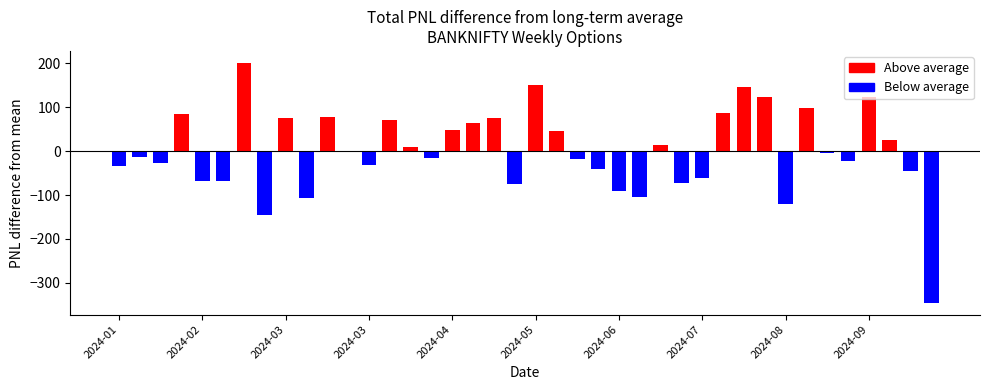

What is the ratio of the value at 2024-04-26 to the value at 2024-01-05?

2.5